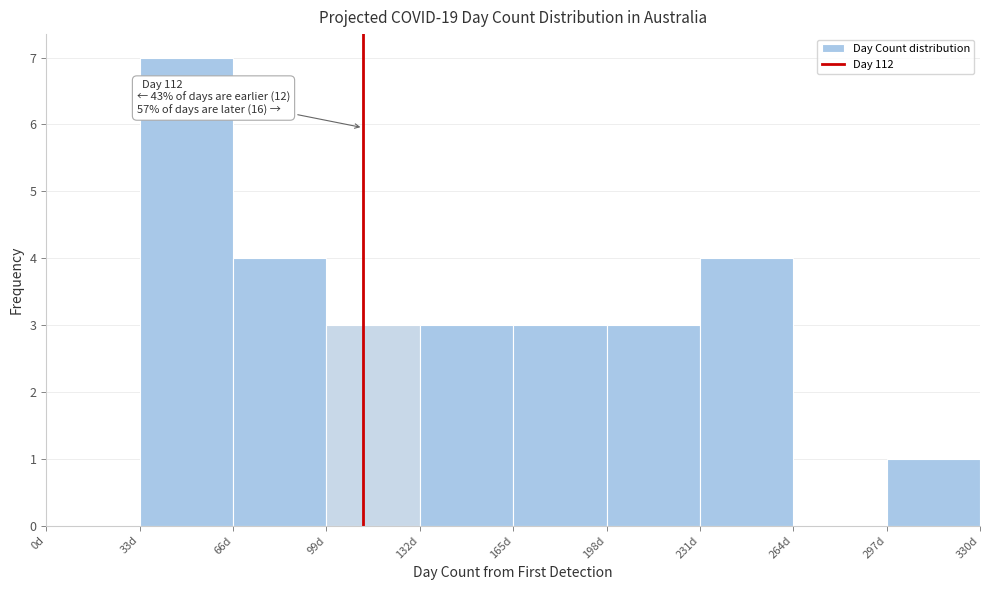

Which range on the x-axis has the tallest bar?

33 to 66